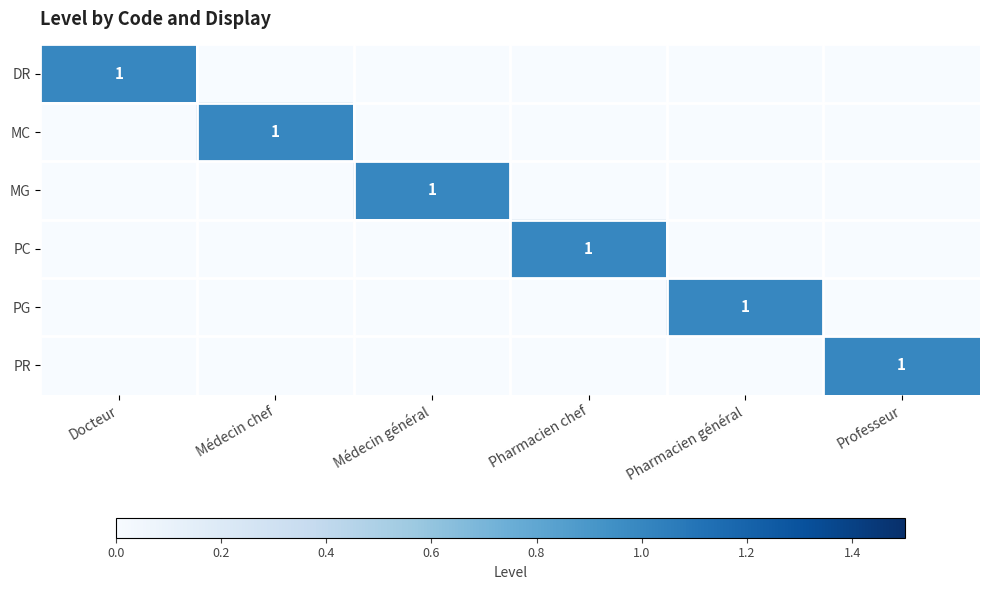

What is the total value across all series at Pharmacien général?

1